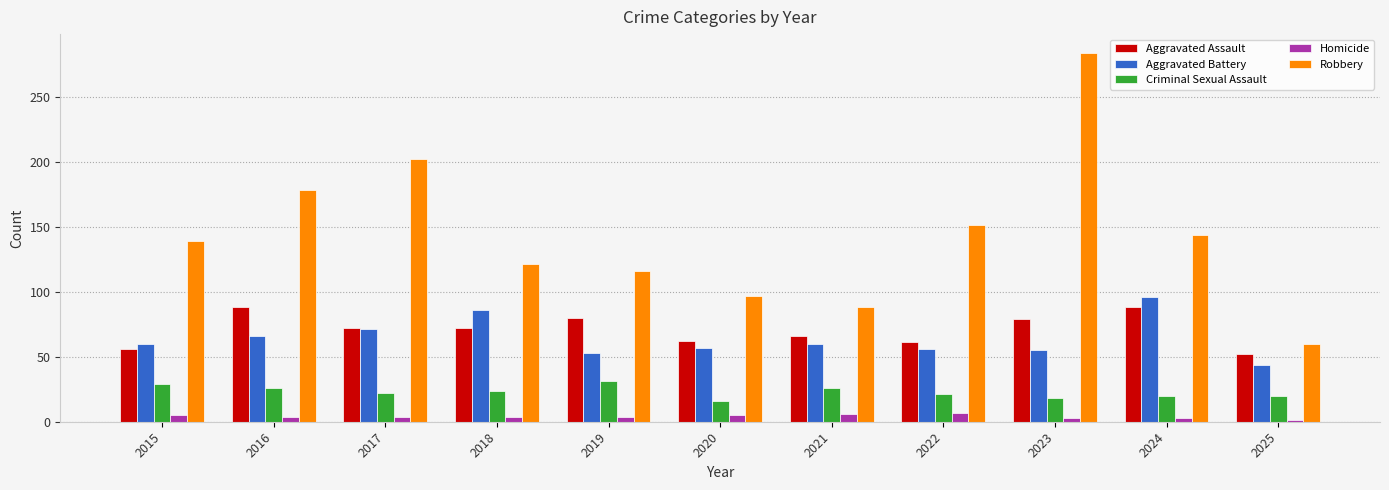

What is the maximum value shown in the chart?

284